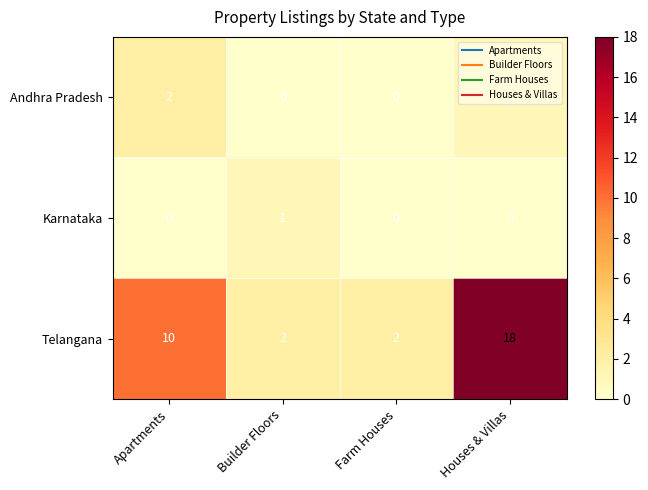

Between Apartments and Houses & Villas, which series saw the biggest shift?

Telangana